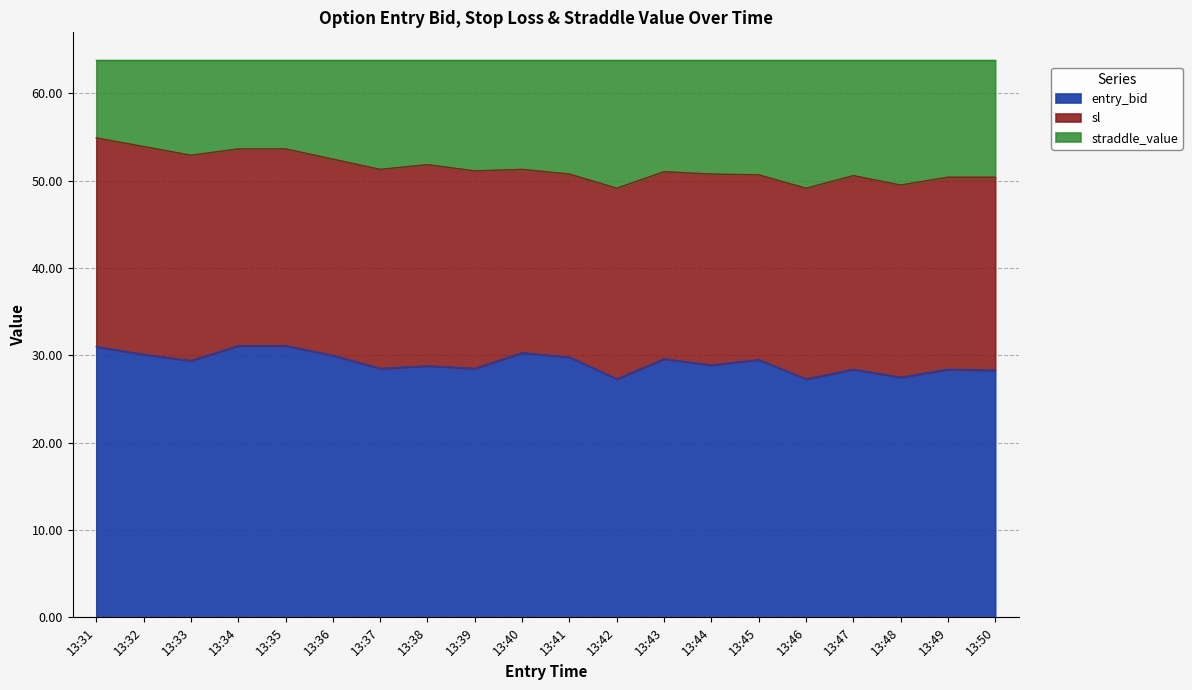

How many values in the entry_bid series exceed 29?

10